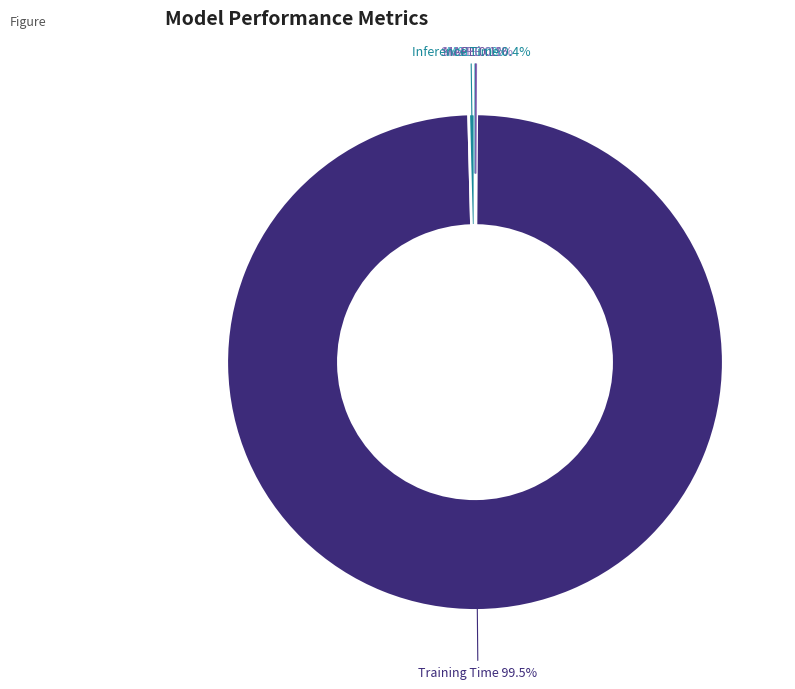

Is there a majority slice in this chart?

Yes